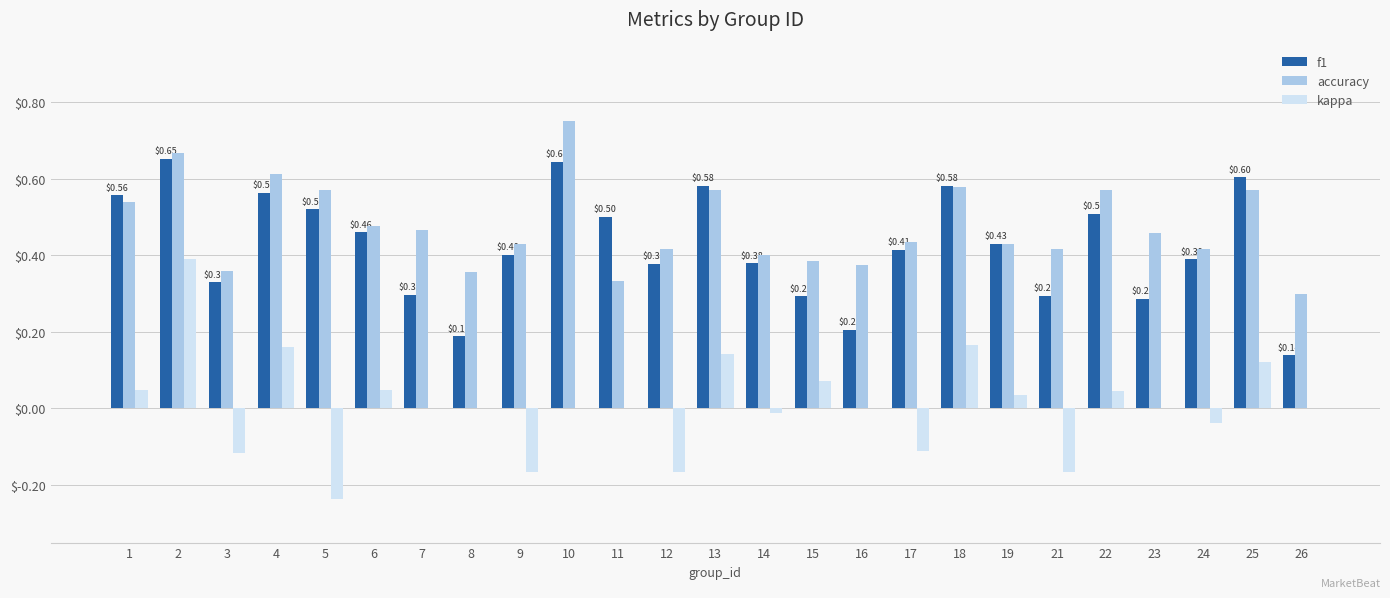

What is the sum of the accuracy values at 13 and 3?

0.9